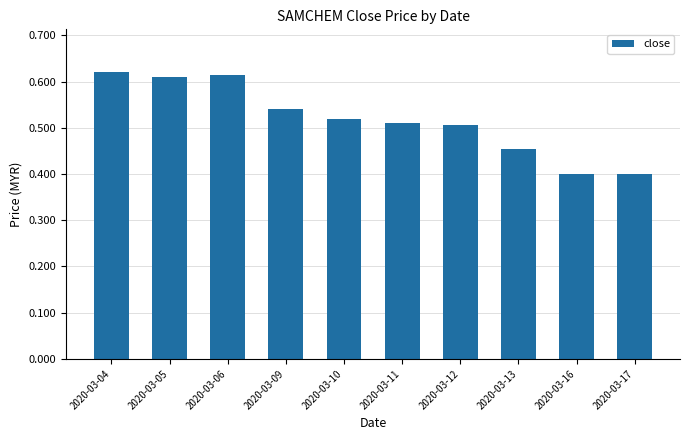

What is the sum of all values?

5.2